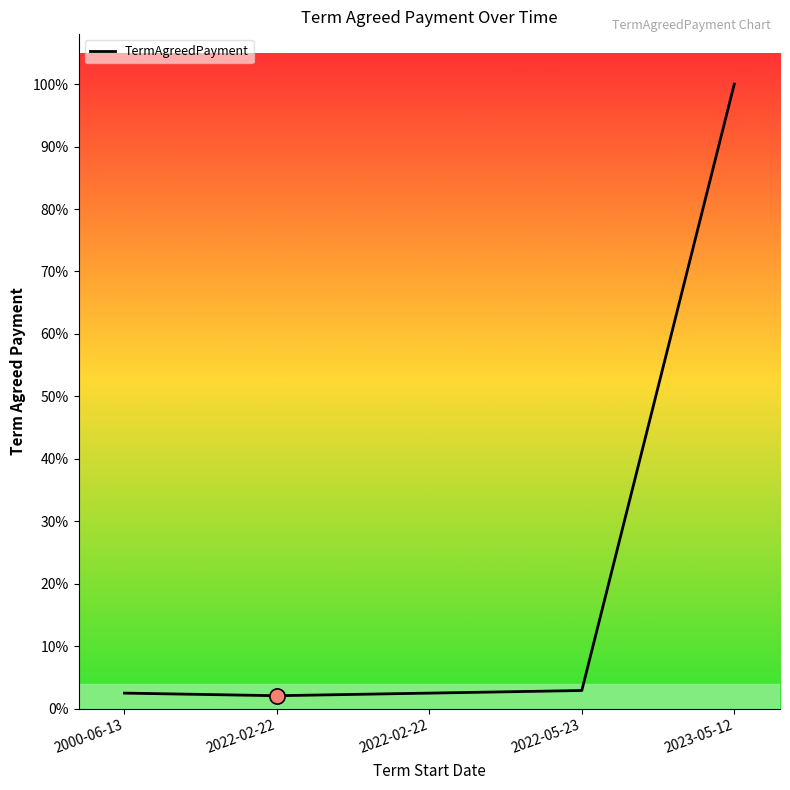

Which has a higher value, 2022-05-23 or 2000-06-13?

2022-05-23